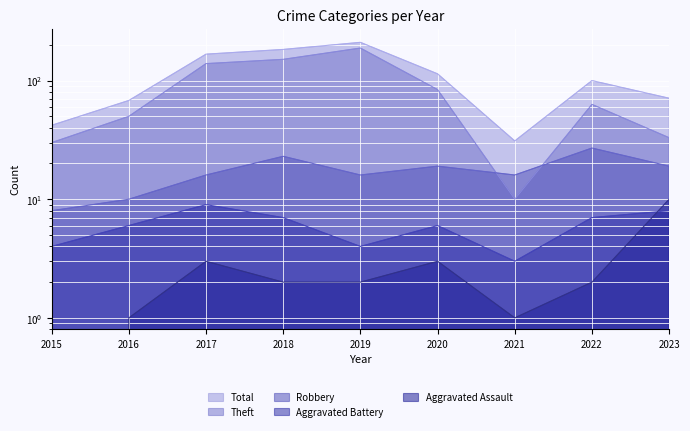

In Total, how many points are higher than both neighbors (excluding endpoints)?

2